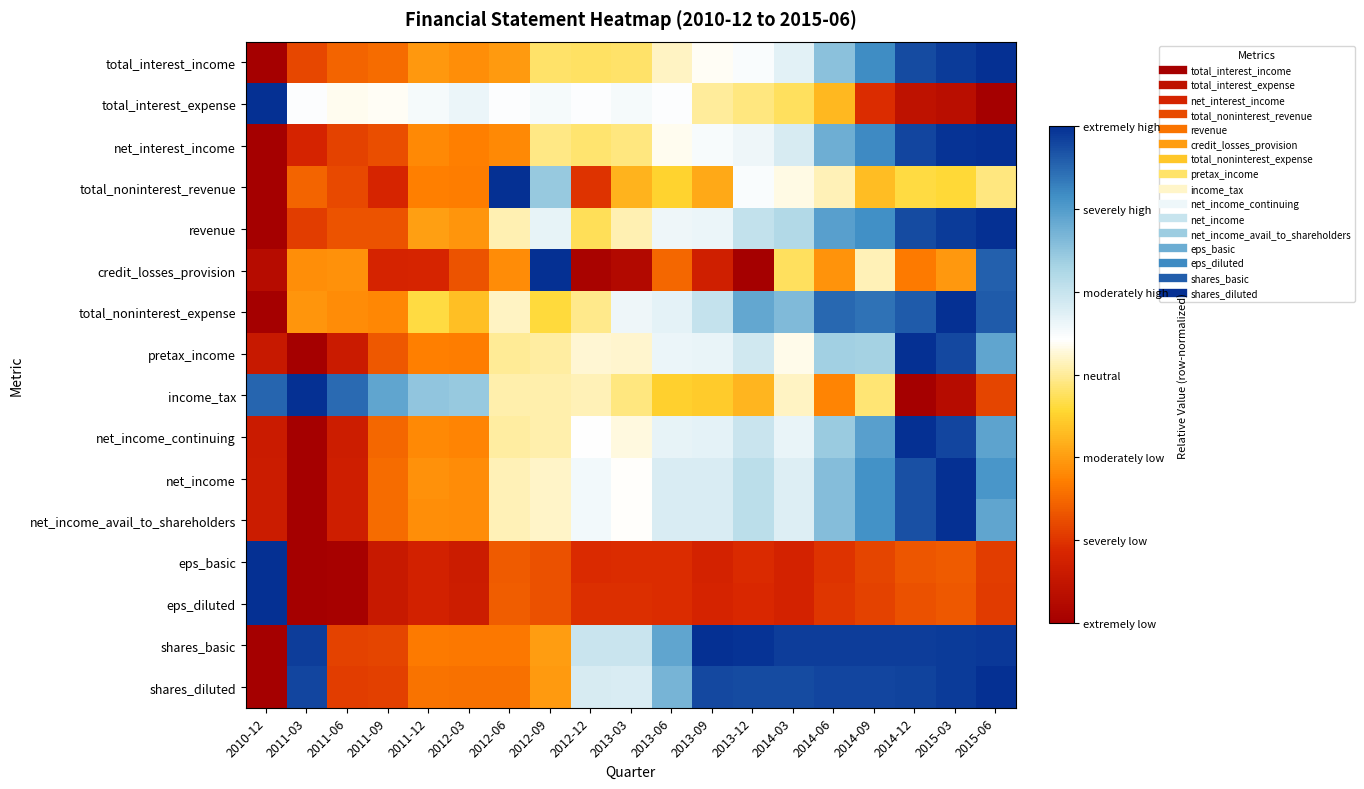

Reading left to right, list all the values displayed in this chart.

total_interest_income: 2010-12=0.0	2011-03=0.2	2011-06=0.2	2011-09=0.3	2011-12=0.3	2012-03=0.3	2012-06=0.3	2012-09=0.5	2012-12=0.5	2013-03=0.5	2013-06=0.5	2013-09=0.6	2013-12=0.6	2014-03=0.6	2014-06=0.8	2014-09=0.9	2014-12=1.0	2015-03=1.0	2015-06=1.0
total_interest_expense: 2010-12=1.0	2011-03=0.6	2011-06=0.6	2011-09=0.6	2011-12=0.6	2012-03=0.6	2012-06=0.6	2012-09=0.6	2012-12=0.6	2013-03=0.6	2013-06=0.6	2013-09=0.5	2013-12=0.5	2014-03=0.5	2014-06=0.4	2014-09=0.2	2014-12=0.1	2015-03=0.1	2015-06=0.0
net_interest_income: 2010-12=0.0	2011-03=0.1	2011-06=0.2	2011-09=0.2	2011-12=0.3	2012-03=0.3	2012-06=0.3	2012-09=0.5	2012-12=0.5	2013-03=0.5	2013-06=0.6	2013-09=0.6	2013-12=0.6	2014-03=0.6	2014-06=0.8	2014-09=0.9	2014-12=1.0	2015-03=1.0	2015-06=1.0
total_noninterest_revenue: 2010-12=0.0	2011-03=0.2	2011-06=0.2	2011-09=0.1	2011-12=0.3	2012-03=0.3	2012-06=1.0	2012-09=0.7	2012-12=0.2	2013-03=0.4	2013-06=0.4	2013-09=0.4	2013-12=0.6	2014-03=0.6	2014-06=0.5	2014-09=0.4	2014-12=0.4	2015-03=0.4	2015-06=0.5
revenue: 2010-12=0.0	2011-03=0.2	2011-06=0.2	2011-09=0.2	2011-12=0.3	2012-03=0.3	2012-06=0.5	2012-09=0.6	2012-12=0.5	2013-03=0.5	2013-06=0.6	2013-09=0.6	2013-12=0.7	2014-03=0.7	2014-06=0.8	2014-09=0.9	2014-12=1.0	2015-03=1.0	2015-06=1.0
credit_losses_provision: 2010-12=0.0	2011-03=0.3	2011-06=0.3	2011-09=0.1	2011-12=0.1	2012-03=0.2	2012-06=0.3	2012-09=1.0	2012-12=0.0	2013-03=0.0	2013-06=0.2	2013-09=0.1	2013-12=0.0	2014-03=0.5	2014-06=0.3	2014-09=0.5	2014-12=0.3	2015-03=0.3	2015-06=0.9
total_noninterest_expense: 2010-12=0.0	2011-03=0.3	2011-06=0.3	2011-09=0.3	2011-12=0.4	2012-03=0.4	2012-06=0.5	2012-09=0.4	2012-12=0.5	2013-03=0.6	2013-06=0.6	2013-09=0.7	2013-12=0.8	2014-03=0.8	2014-06=0.9	2014-09=0.9	2014-12=0.9	2015-03=1.0	2015-06=0.9
pretax_income: 2010-12=0.1	2011-03=0.0	2011-06=0.1	2011-09=0.2	2011-12=0.3	2012-03=0.3	2012-06=0.5	2012-09=0.5	2012-12=0.5	2013-03=0.5	2013-06=0.6	2013-09=0.6	2013-12=0.6	2014-03=0.6	2014-06=0.7	2014-09=0.7	2014-12=1.0	2015-03=1.0	2015-06=0.8
income_tax: 2010-12=0.9	2011-03=1.0	2011-06=0.9	2011-09=0.8	2011-12=0.7	2012-03=0.7	2012-06=0.5	2012-09=0.5	2012-12=0.5	2013-03=0.5	2013-06=0.4	2013-09=0.4	2013-12=0.4	2014-03=0.5	2014-06=0.3	2014-09=0.5	2014-12=0.0	2015-03=0.0	2015-06=0.2
net_income_continuing: 2010-12=0.1	2011-03=0.0	2011-06=0.1	2011-09=0.2	2011-12=0.3	2012-03=0.3	2012-06=0.5	2012-09=0.5	2012-12=0.6	2013-03=0.5	2013-06=0.6	2013-09=0.6	2013-12=0.7	2014-03=0.6	2014-06=0.7	2014-09=0.8	2014-12=1.0	2015-03=1.0	2015-06=0.8
net_income: 2010-12=0.1	2011-03=0.0	2011-06=0.1	2011-09=0.3	2011-12=0.3	2012-03=0.3	2012-06=0.5	2012-09=0.5	2012-12=0.6	2013-03=0.6	2013-06=0.6	2013-09=0.6	2013-12=0.7	2014-03=0.6	2014-06=0.8	2014-09=0.9	2014-12=1.0	2015-03=1.0	2015-06=0.8
net_income_avail_to_shareholders: 2010-12=0.1	2011-03=0.0	2011-06=0.1	2011-09=0.3	2011-12=0.3	2012-03=0.3	2012-06=0.5	2012-09=0.5	2012-12=0.6	2013-03=0.6	2013-06=0.6	2013-09=0.6	2013-12=0.7	2014-03=0.6	2014-06=0.8	2014-09=0.9	2014-12=1.0	2015-03=1.0	2015-06=0.8
eps_basic: 2010-12=1.0	2011-03=0.0	2011-06=0.0	2011-09=0.1	2011-12=0.1	2012-03=0.1	2012-06=0.2	2012-09=0.2	2012-12=0.2	2013-03=0.2	2013-06=0.2	2013-09=0.1	2013-12=0.1	2014-03=0.1	2014-06=0.2	2014-09=0.2	2014-12=0.2	2015-03=0.2	2015-06=0.2
eps_diluted: 2010-12=1.0	2011-03=0.0	2011-06=0.0	2011-09=0.1	2011-12=0.1	2012-03=0.1	2012-06=0.2	2012-09=0.2	2012-12=0.2	2013-03=0.2	2013-06=0.2	2013-09=0.1	2013-12=0.1	2014-03=0.1	2014-06=0.2	2014-09=0.2	2014-12=0.2	2015-03=0.2	2015-06=0.2
shares_basic: 2010-12=0.0	2011-03=1.0	2011-06=0.2	2011-09=0.2	2011-12=0.3	2012-03=0.3	2012-06=0.3	2012-09=0.3	2012-12=0.7	2013-03=0.7	2013-06=0.8	2013-09=1.0	2013-12=1.0	2014-03=1.0	2014-06=1.0	2014-09=1.0	2014-12=1.0	2015-03=1.0	2015-06=1.0
shares_diluted: 2010-12=0.0	2011-03=1.0	2011-06=0.2	2011-09=0.2	2011-12=0.3	2012-03=0.3	2012-06=0.3	2012-09=0.3	2012-12=0.6	2013-03=0.6	2013-06=0.8	2013-09=1.0	2013-12=1.0	2014-03=1.0	2014-06=1.0	2014-09=1.0	2014-12=1.0	2015-03=1.0	2015-06=1.0